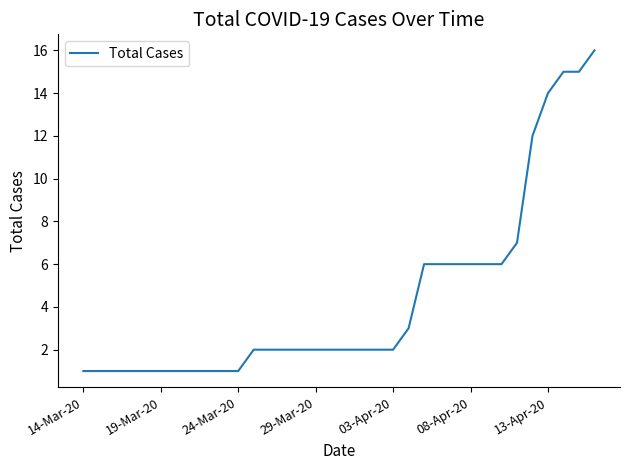

What is the greatest value displayed?

16